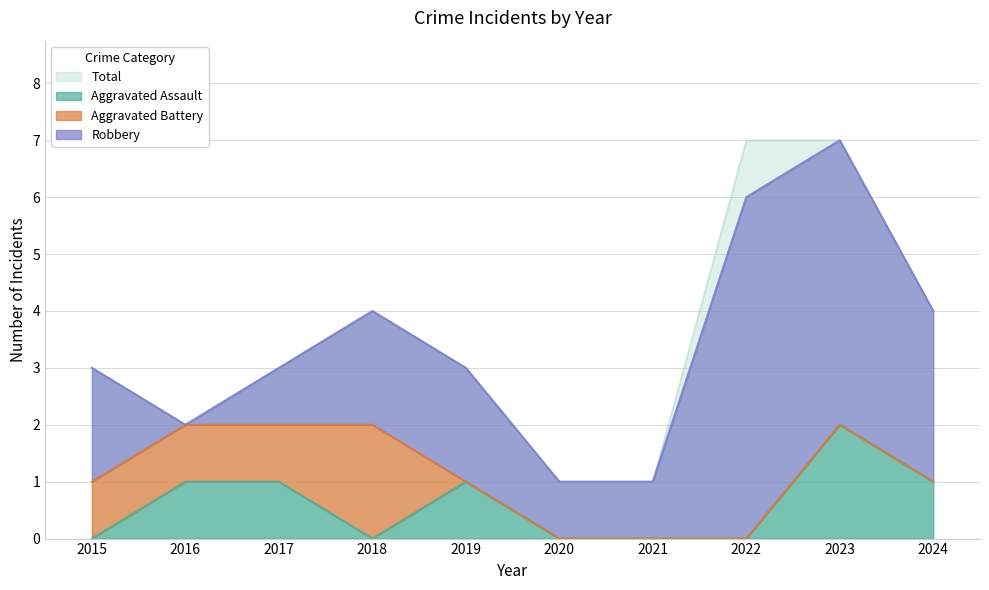

Which series has the largest range (max minus min)?

Total